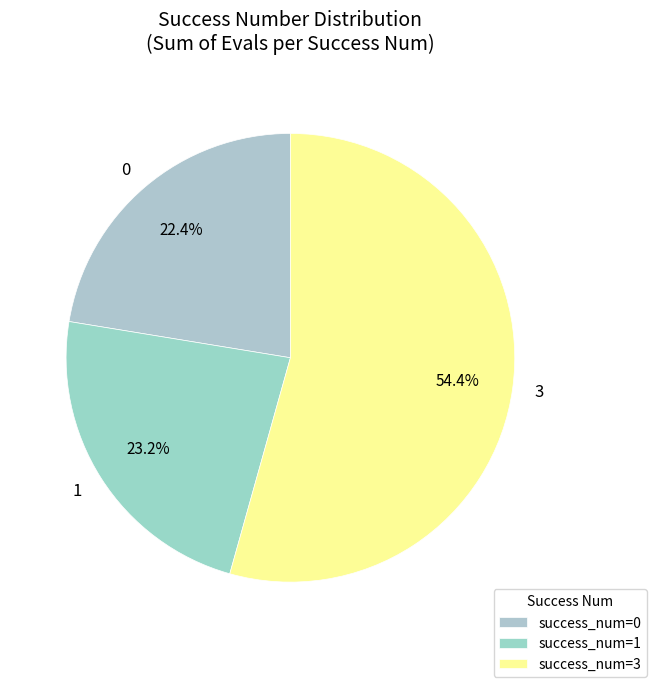

Combined, do 0 and 1 account for over 50%?

No